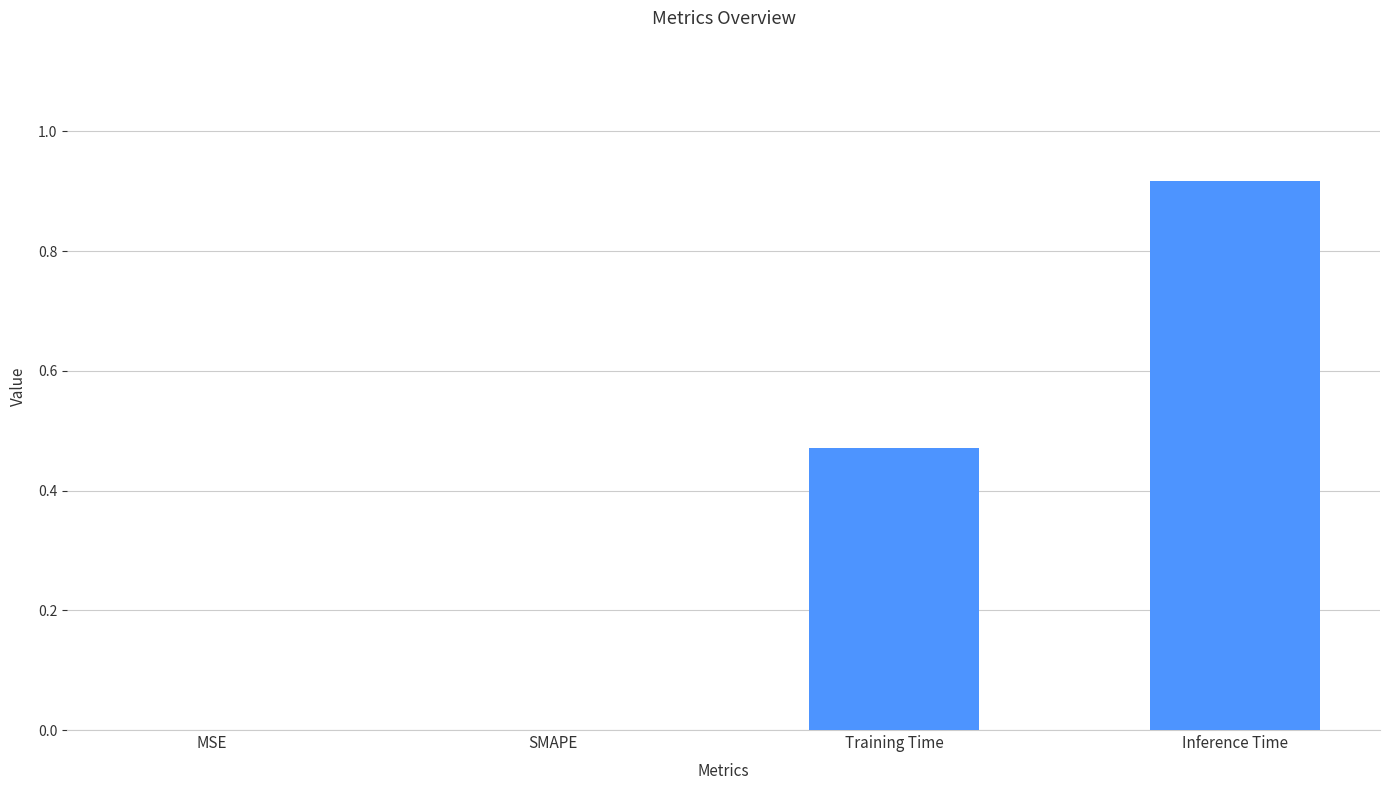

What is the sum of all values?

1.4